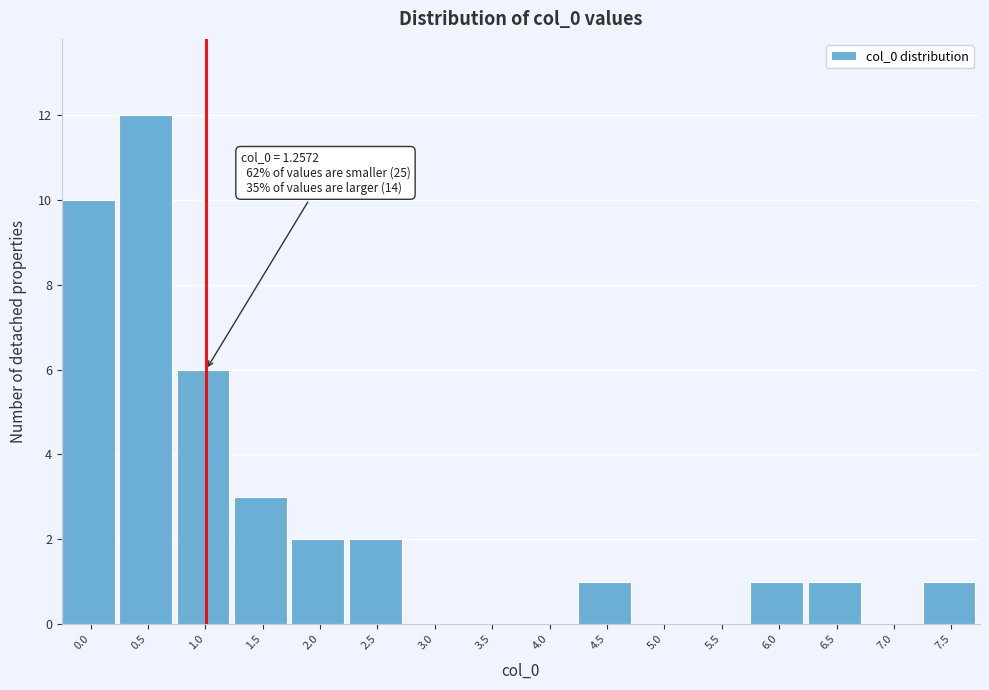

Reading left to right, what are all the values shown in this chart?

0.0=10	0.5=12	1.0=6	1.5=3	2.0=2	2.5=2	3.0=0	3.5=0	4.0=0	4.5=1	5.0=0	5.5=0	6.0=1	6.5=1	7.0=0	7.5=1